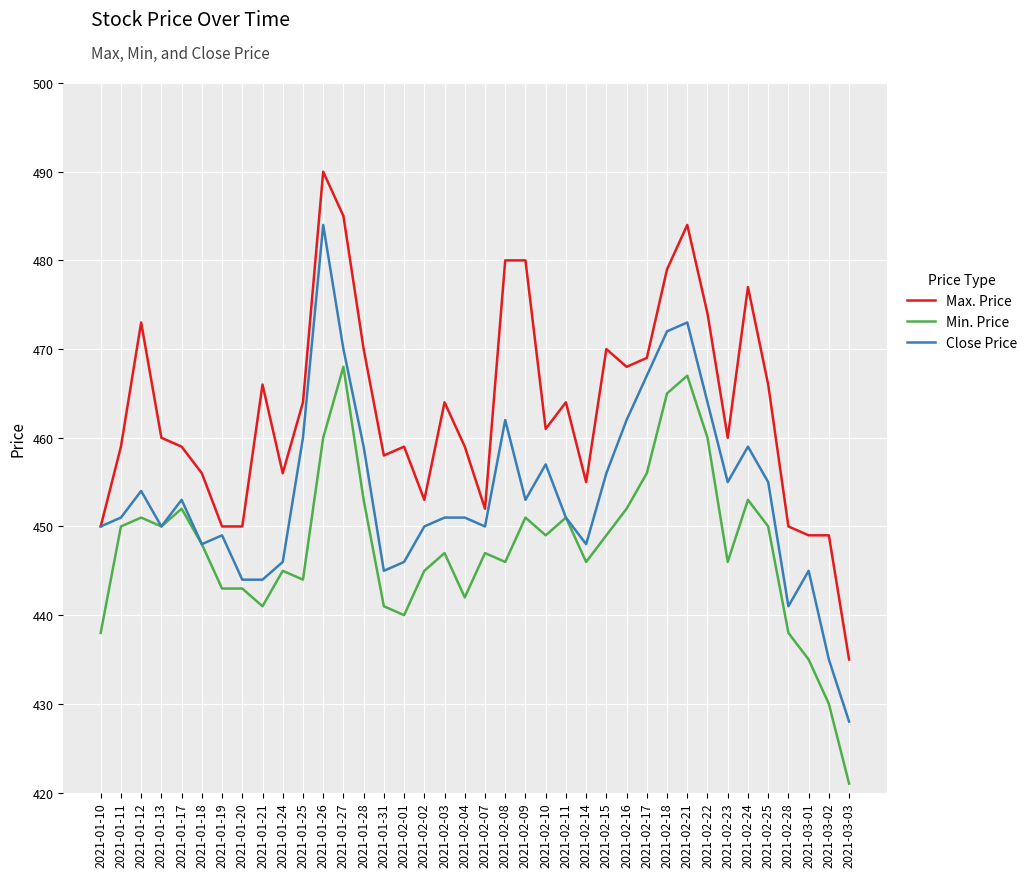

What are all the series names shown in the legend?

Max. Price, Min. Price, Close Price